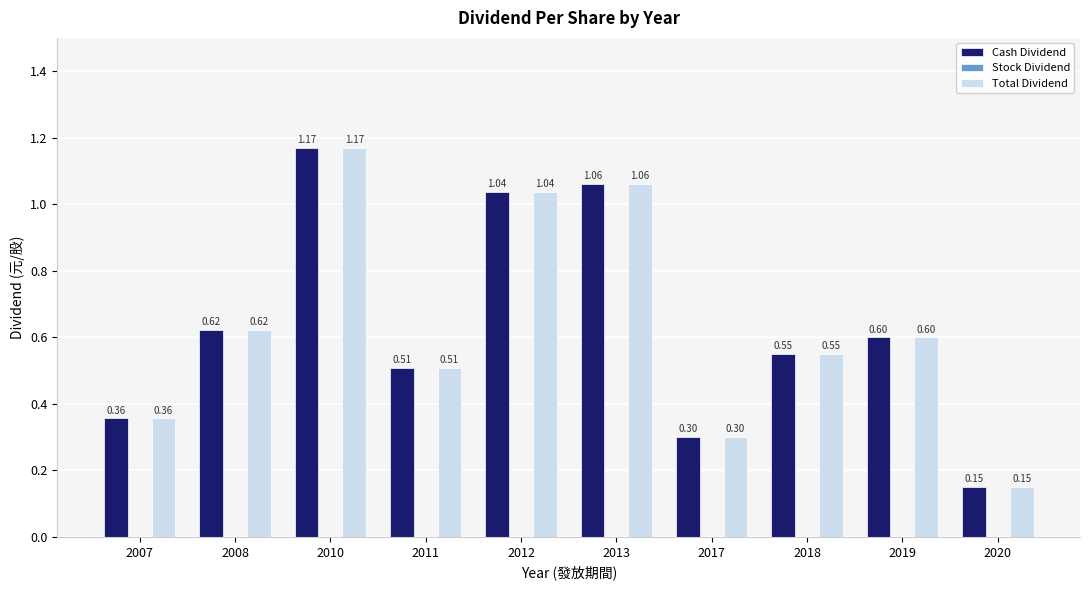

At how many categories does at least one series exceed 0?

10